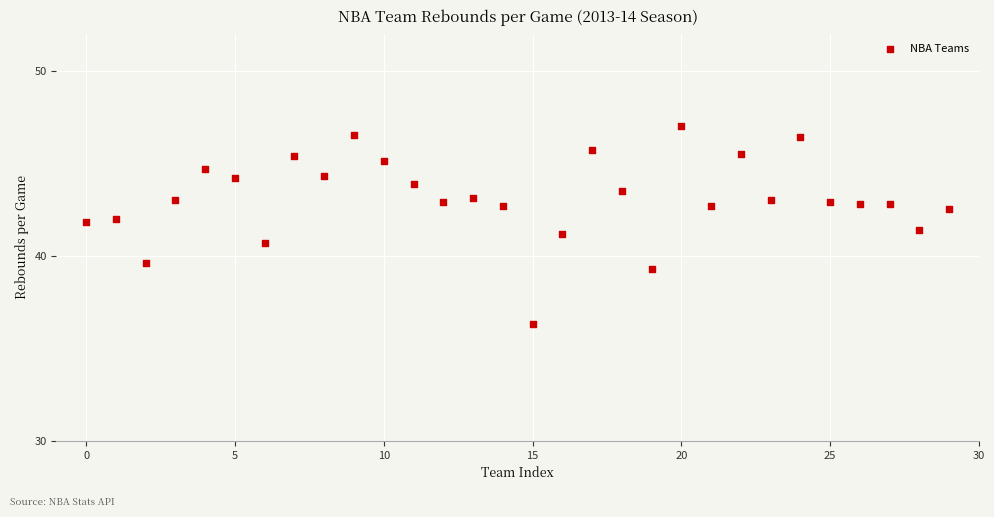

What is the range of Y values (max minus min)?

10.7